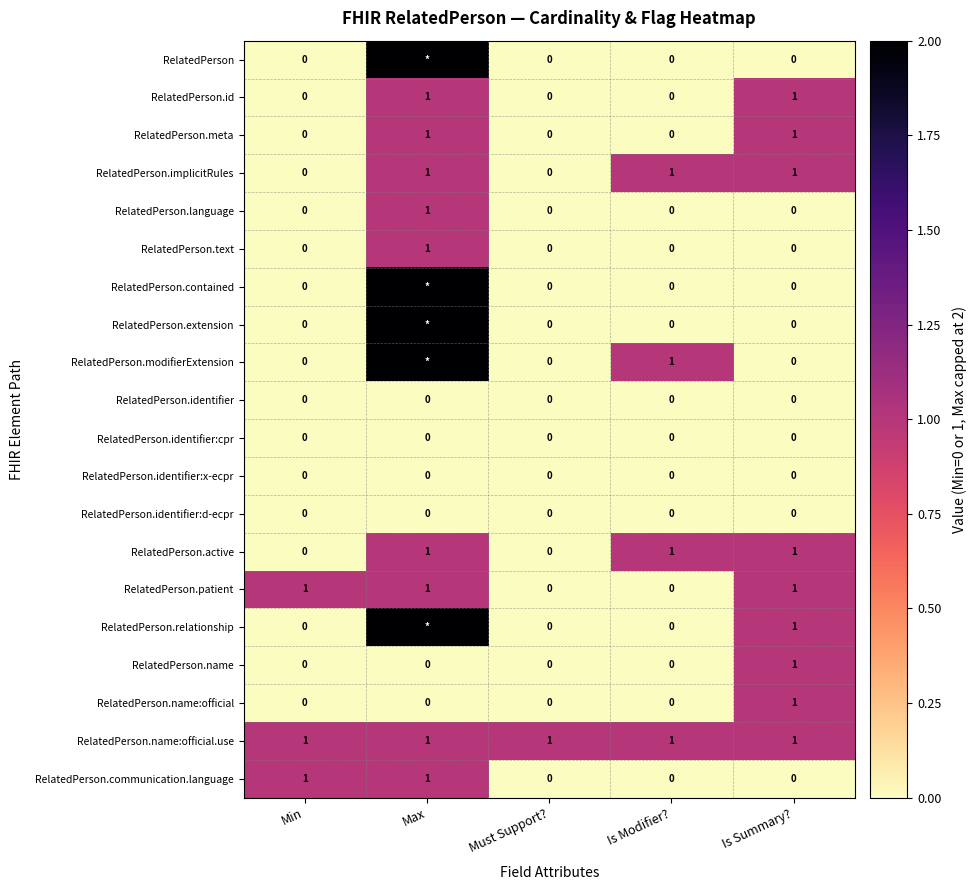

How many data points in RelatedPerson.implicitRules are less than 1?

2